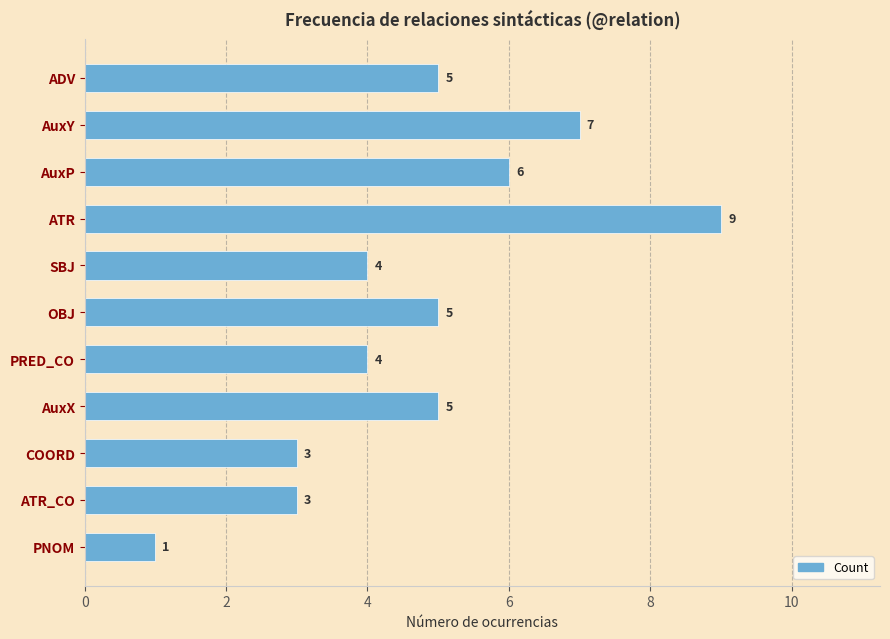

What value does the data have at SBJ?

4